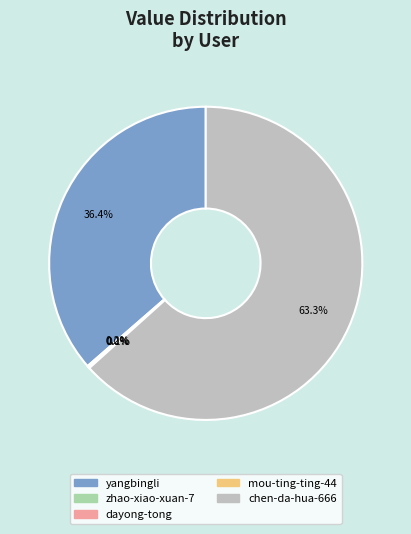

Which category has the biggest portion of the pie?

chen-da-hua-666